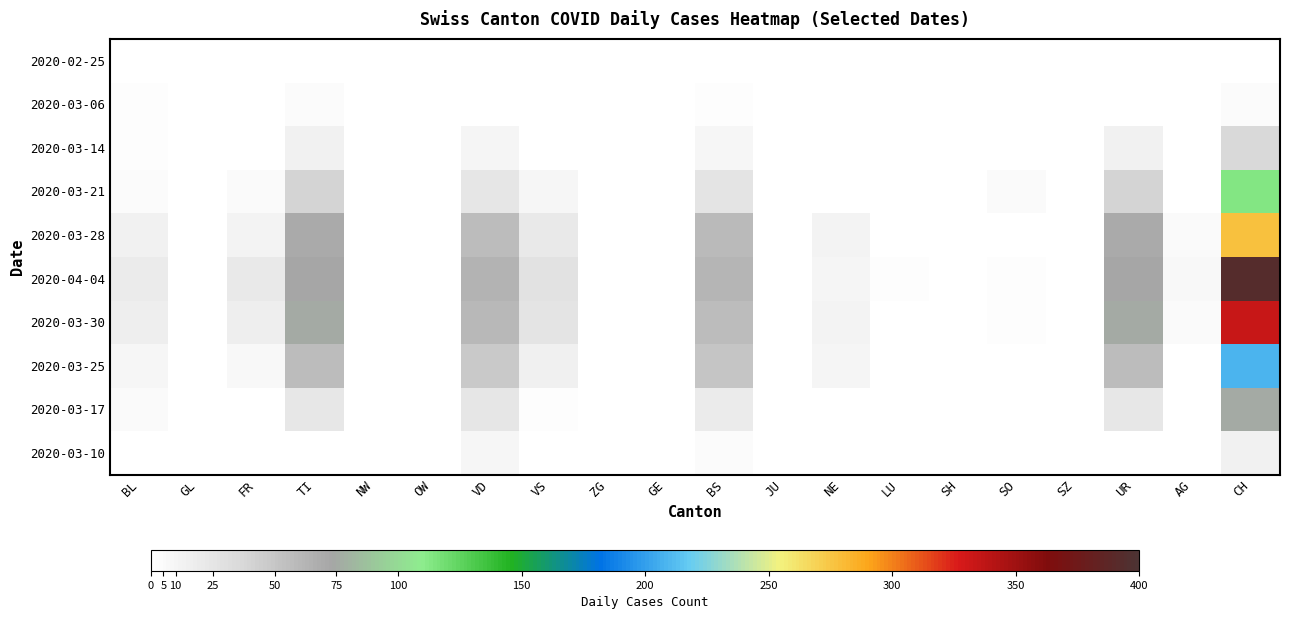

What is the difference between the highest and lowest values at AG?

7